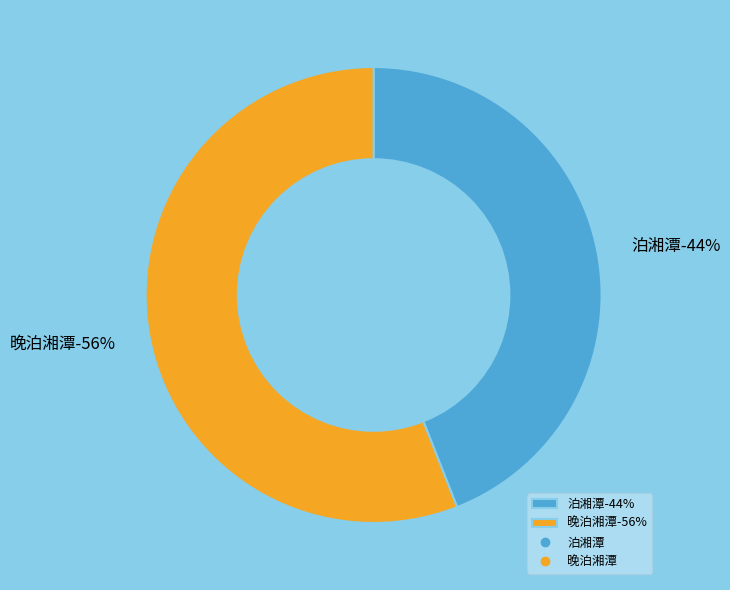

The 泊湘潭 slice represents 33% of the pie. True or false?

False